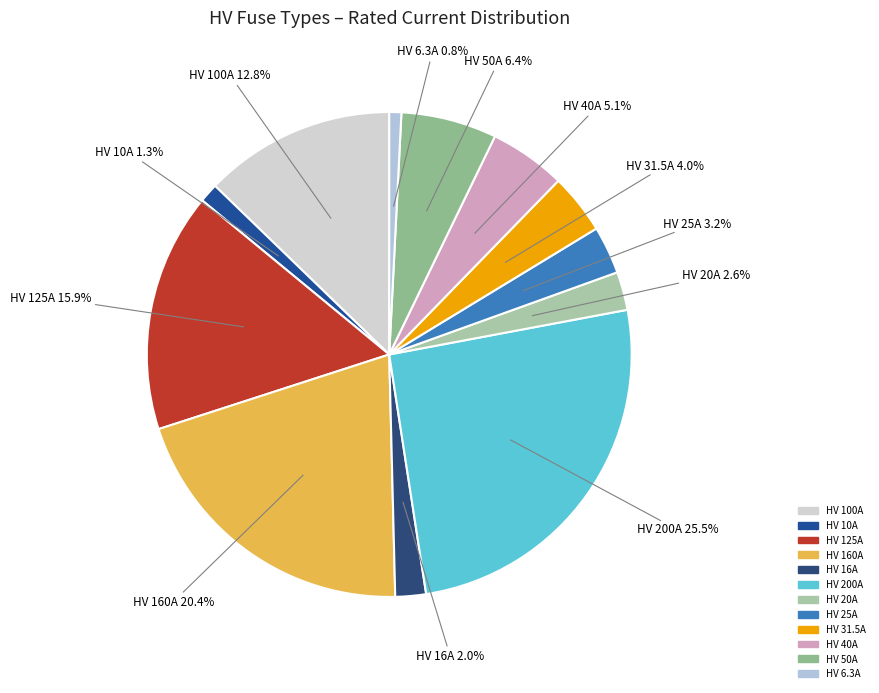

To the nearest percent, what is the difference between the largest and smallest slice percentages?

25%